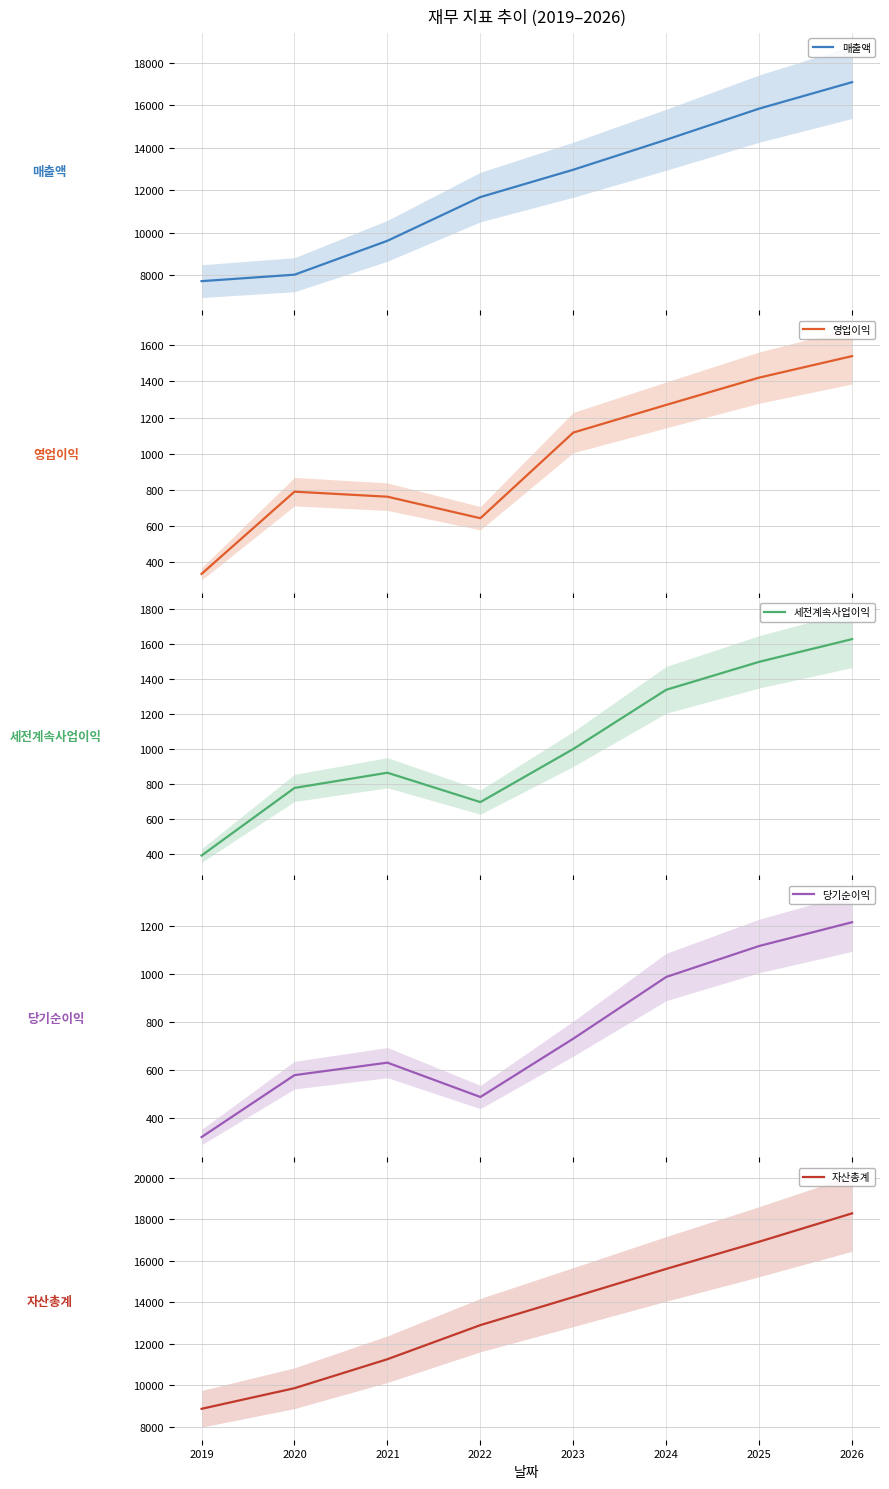

Reading left to right, extract all data points from this chart.

매출액: 2019=7721	2020=8025	2021=9622	2022=11681	2023=12969	2024=14382	2025=15847	2026=17093
영업이익: 2019=335	2020=790	2021=762	2022=643	2023=1117	2024=1270	2025=1421	2026=1540
세전계속사업이익: 2019=390	2020=777	2021=864	2022=696	2023=1000	2024=1339	2025=1499	2026=1629
당기순이익: 2019=319	2020=577	2021=629	2022=486	2023=729	2024=986	2025=1115	2026=1214
자산총계: 2019=8856	2020=9852	2021=11252	2022=12898	2023=14251	2024=15614	2025=16927	2026=18297